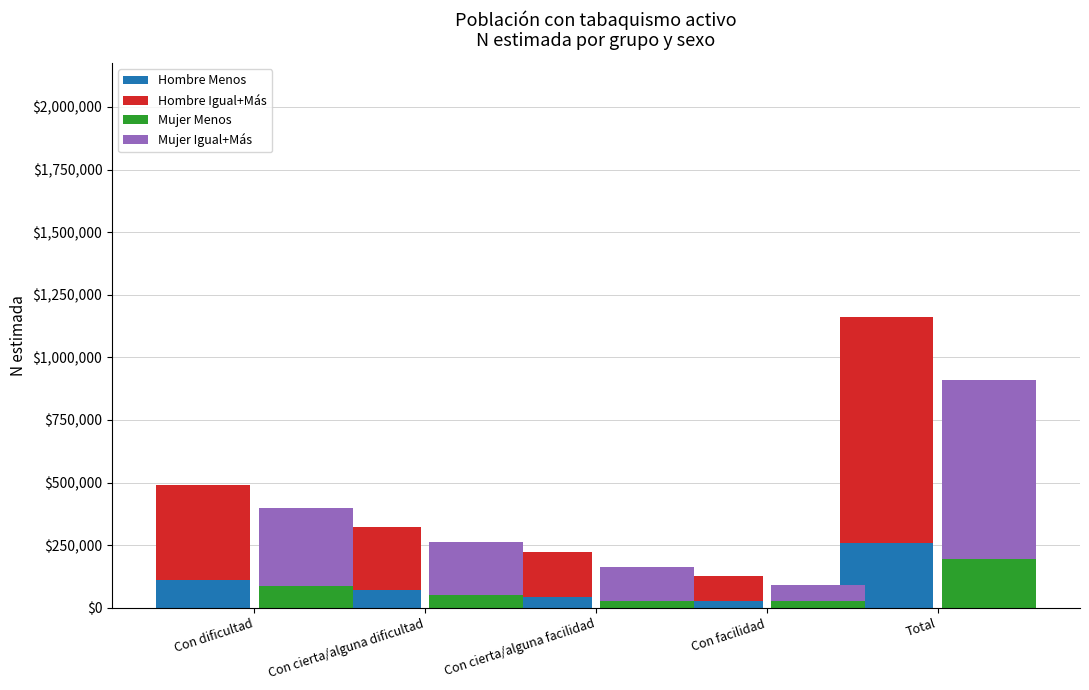

Does the chart contain stacked bars?

No